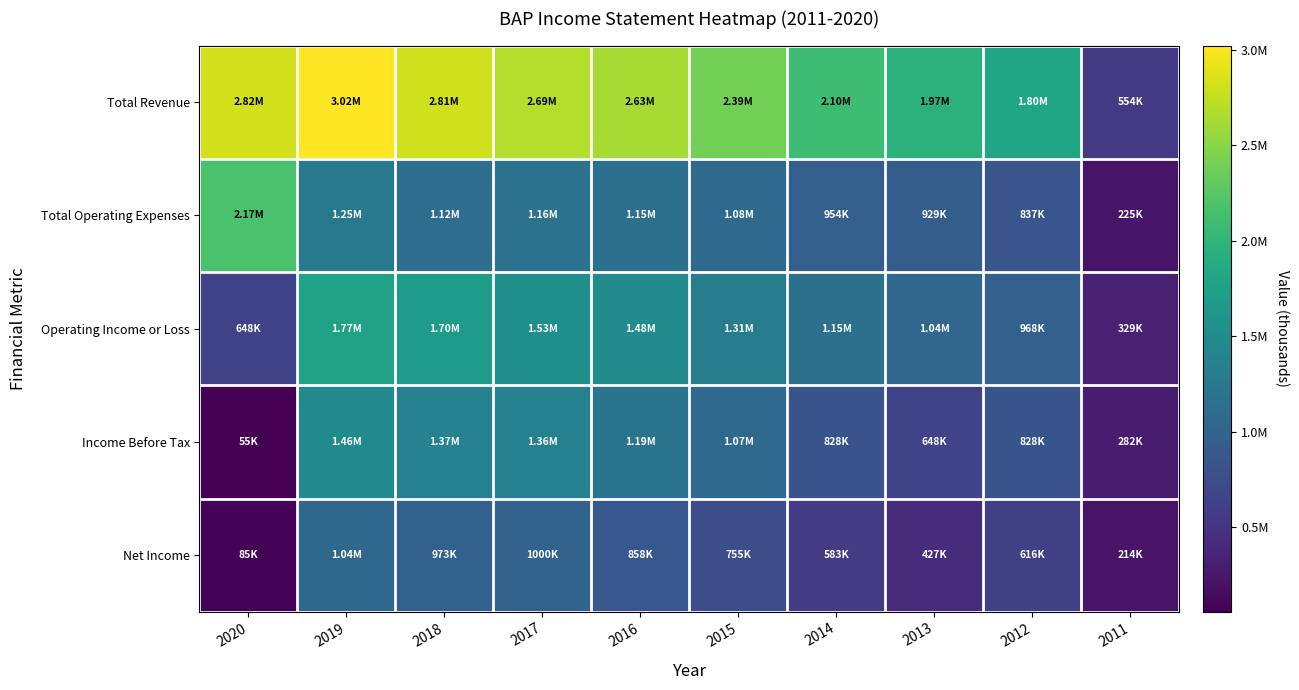

Rank the series at 2019 from lowest to highest value.

Net Income, Total Operating Expenses, Income Before Tax, Operating Income or Loss, Total Revenue